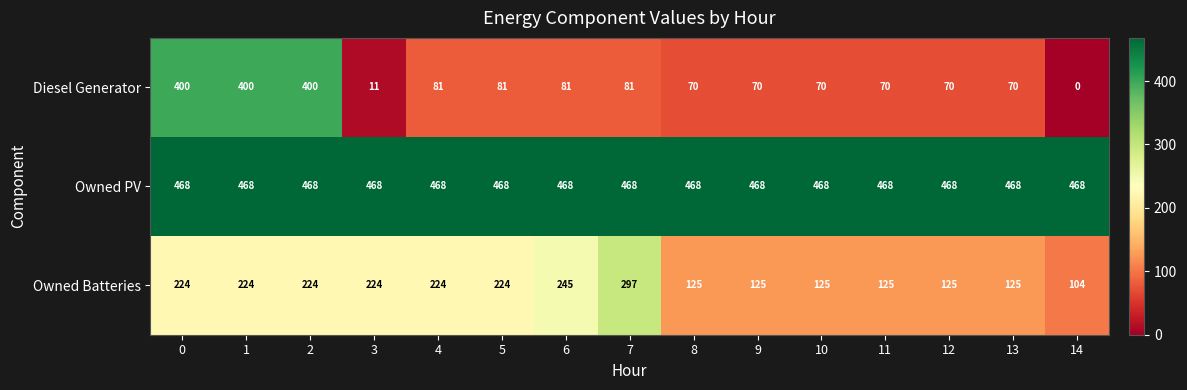

How many Owned Batteries values are between 125 and 224?

12